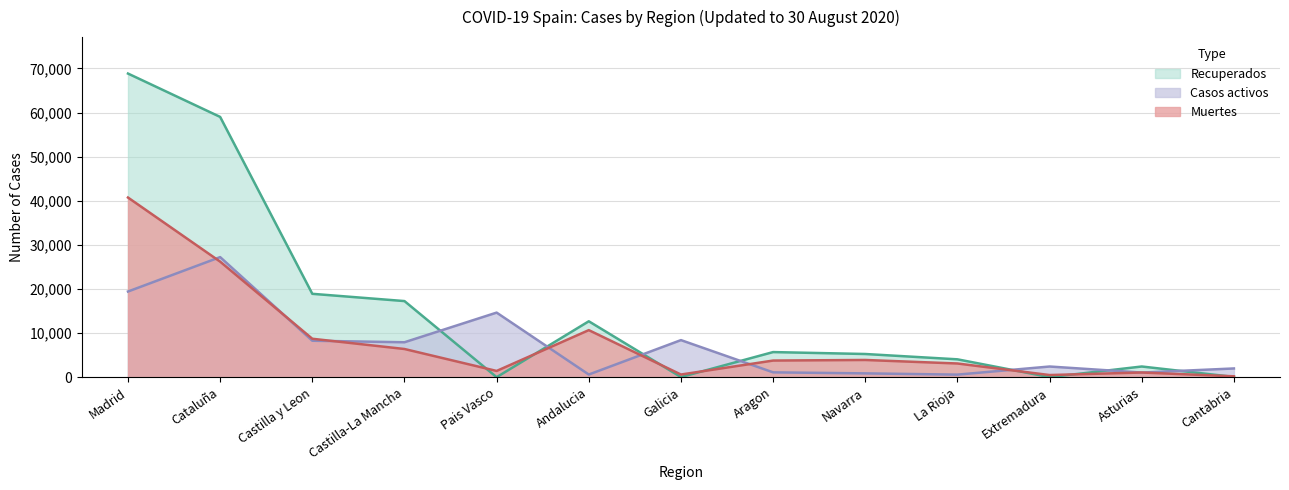

Between Cataluña and Galicia, which series saw the biggest shift?

Recuperados